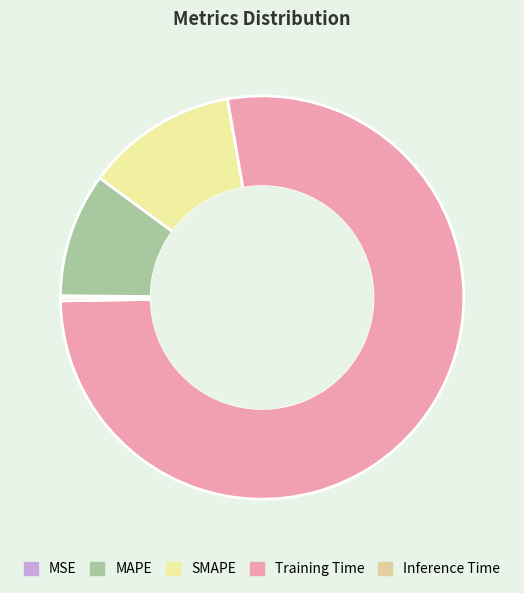

Is there any slice that represents more than half of the pie?

Yes